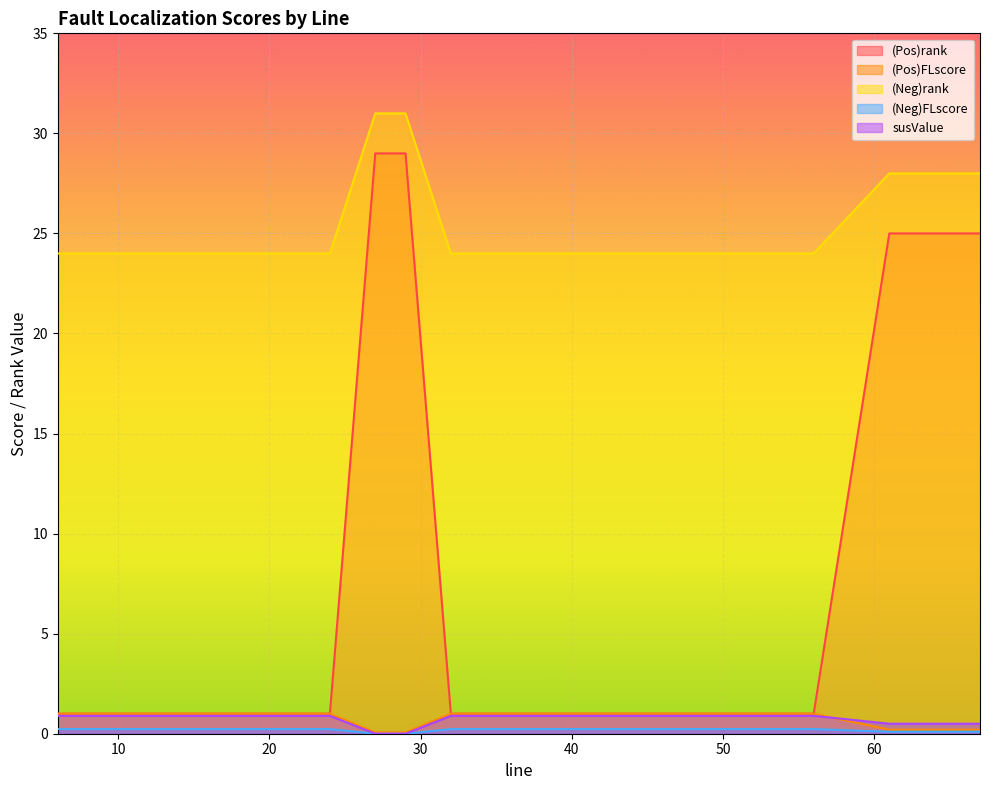

What are all the series names shown in the legend?

(Pos)rank, (Pos)FLscore, (Neg)rank, (Neg)FLscore, susValue